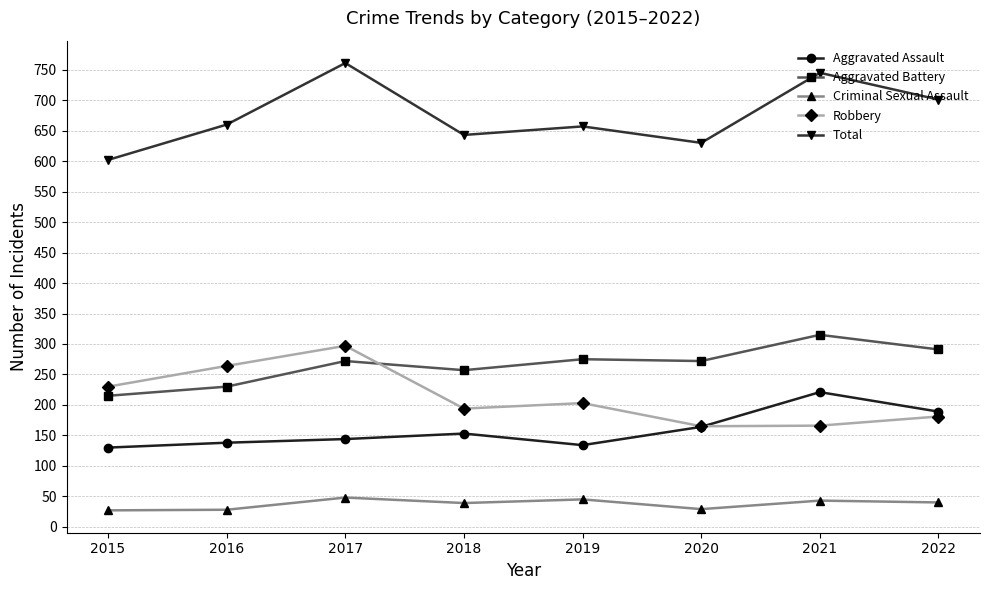

Which series has the widest spread of values?

Total